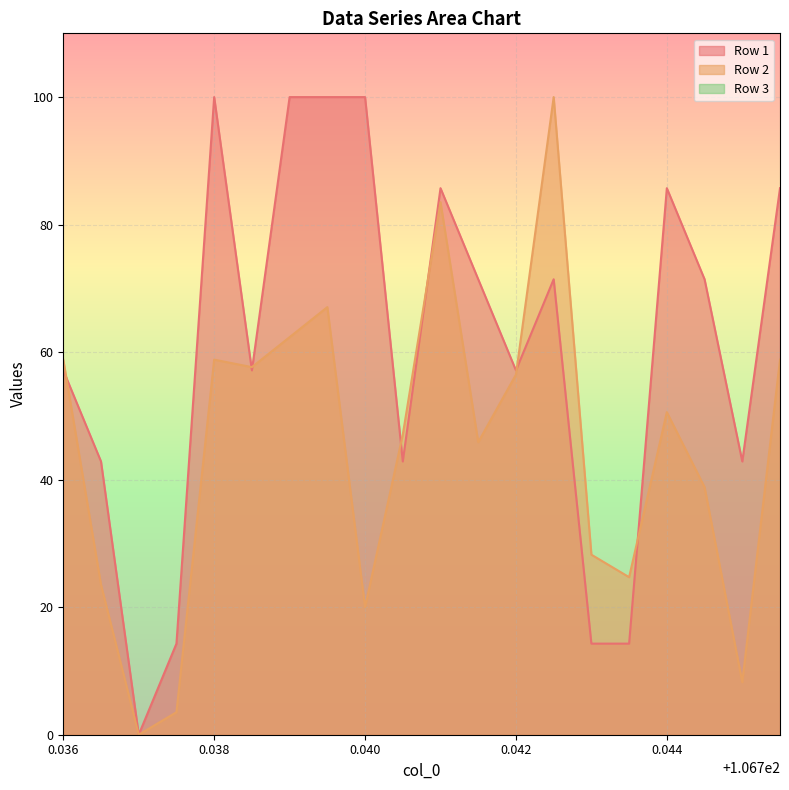

How many positive values does the Row 1 series have?

19